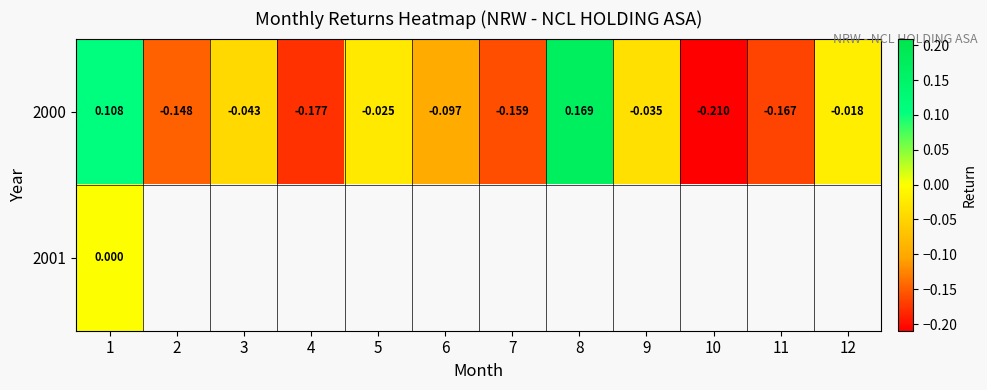

List the series in order of their peak value, lowest first.

2001, 2000